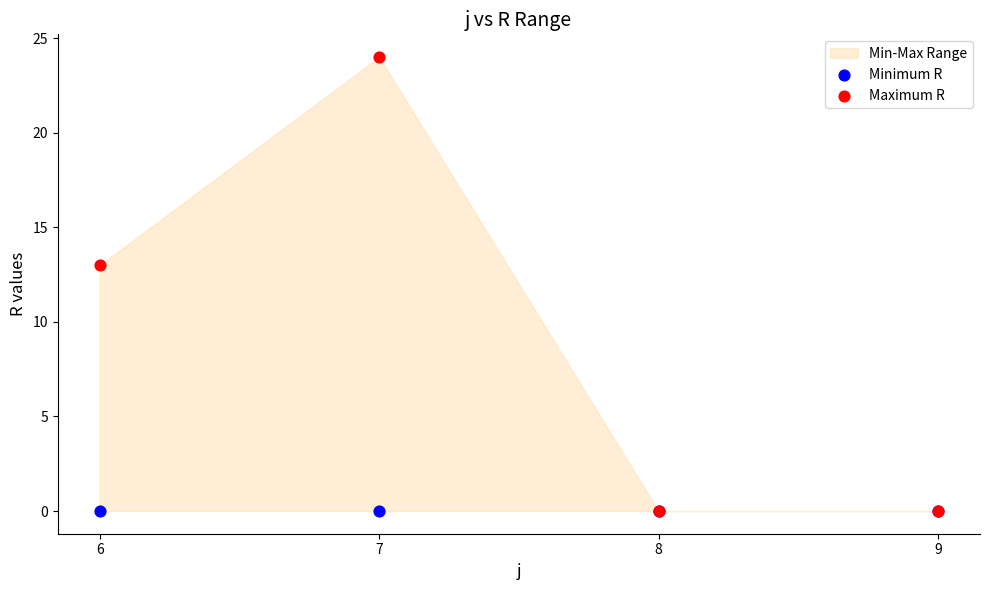

Across all series, what Y value is closest to 12?

13